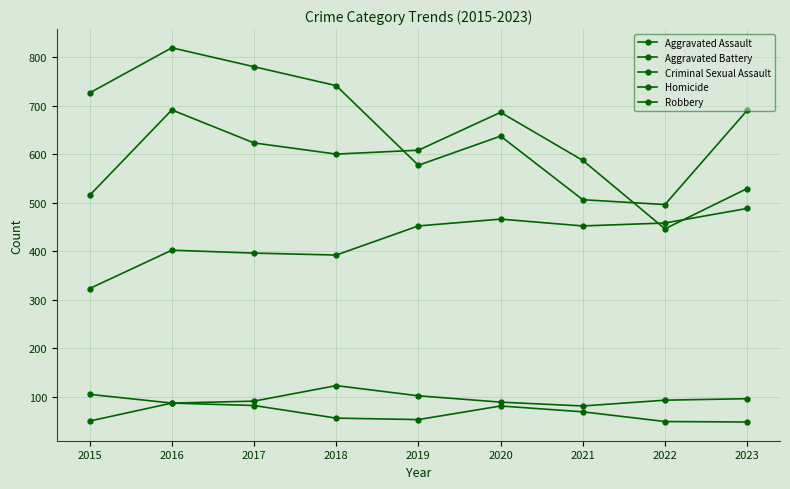

How many distinct data groups are displayed?

5